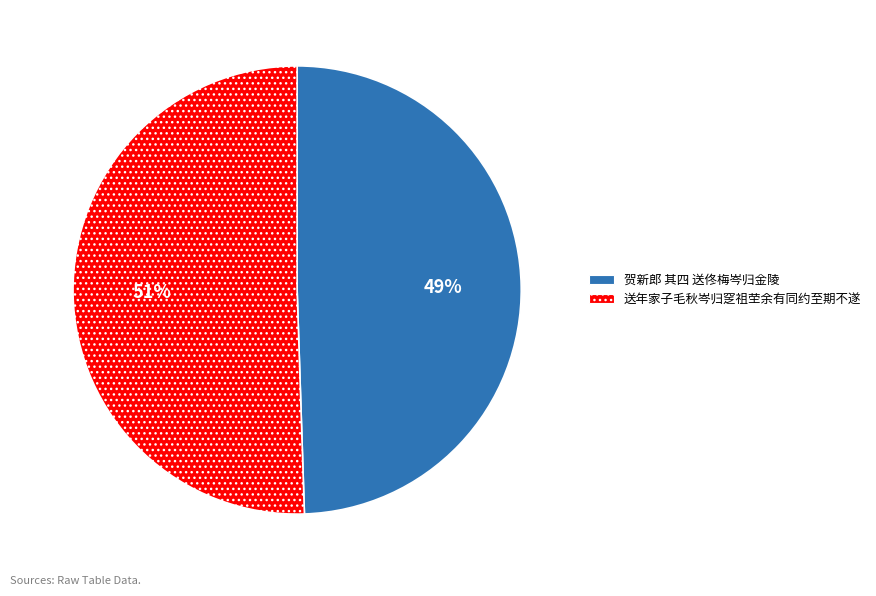

Does 送年家子毛秋岑归窆祖茔余有同约至期不遂 represent more than half of the total?

Yes